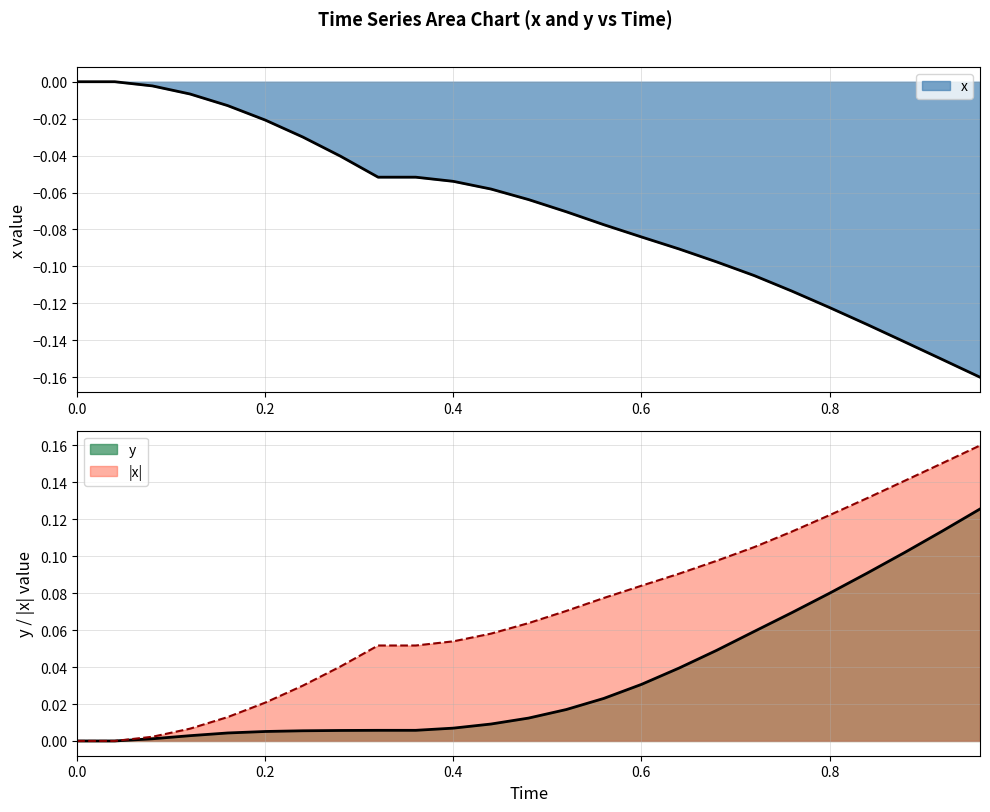

At how many categories does at least one series exceed 0?

23